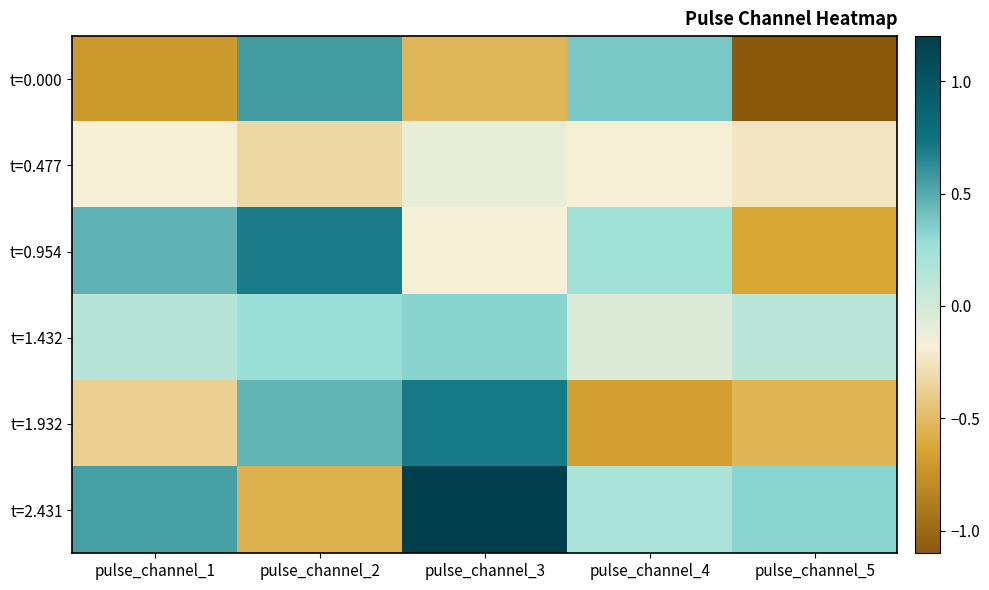

At which category is the sum across all series the highest?

pulse_channel_3